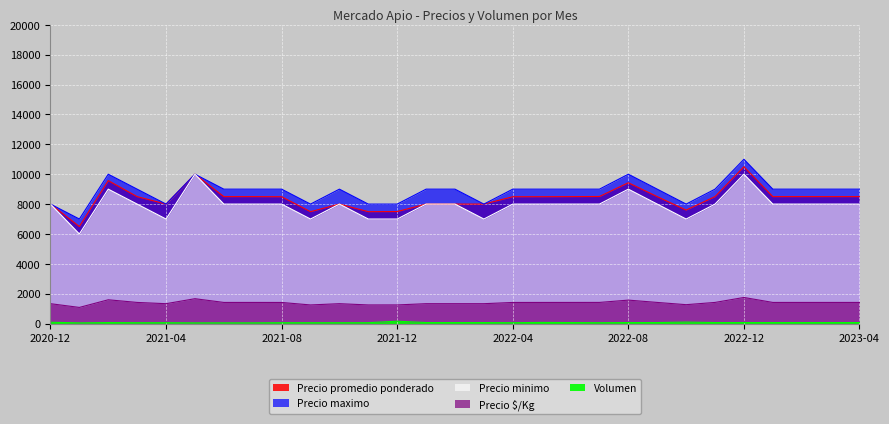

At 2022-08, list the series in order from largest to smallest.

Precio maximo, Precio promedio ponderado, Precio minimo, Precio $/Kg, Volumen